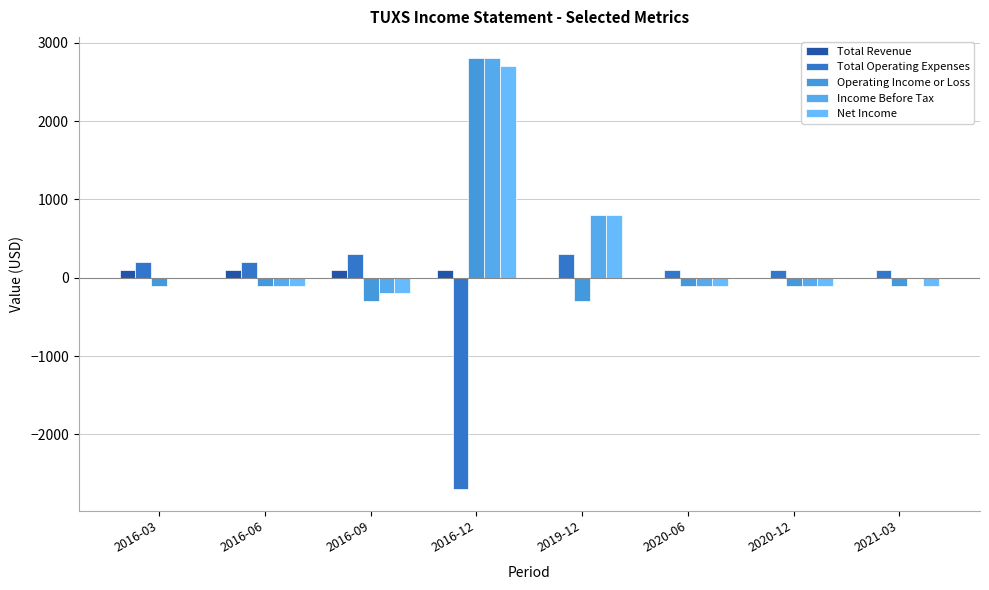

What is the value of the Income Before Tax bar at the 2nd from the left?

-100